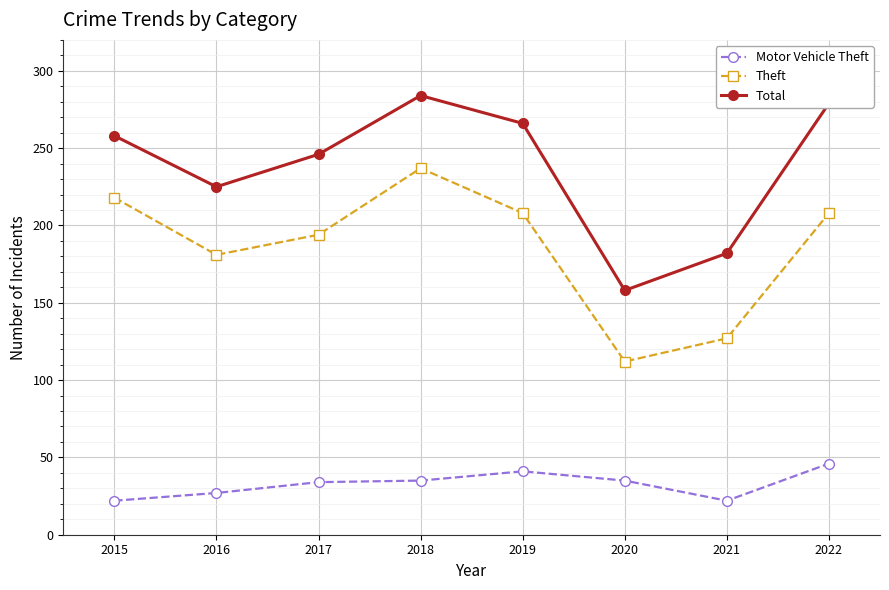

List the labels in order of Total value, smallest first.

2020, 2021, 2016, 2017, 2015, 2019, 2022, 2018